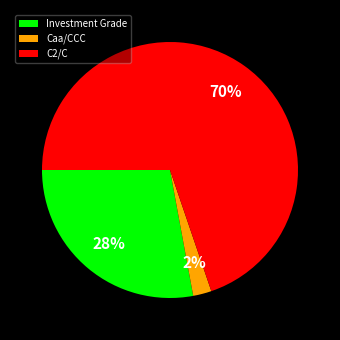

Between C2/C and Caa/CCC, which is larger?

C2/C